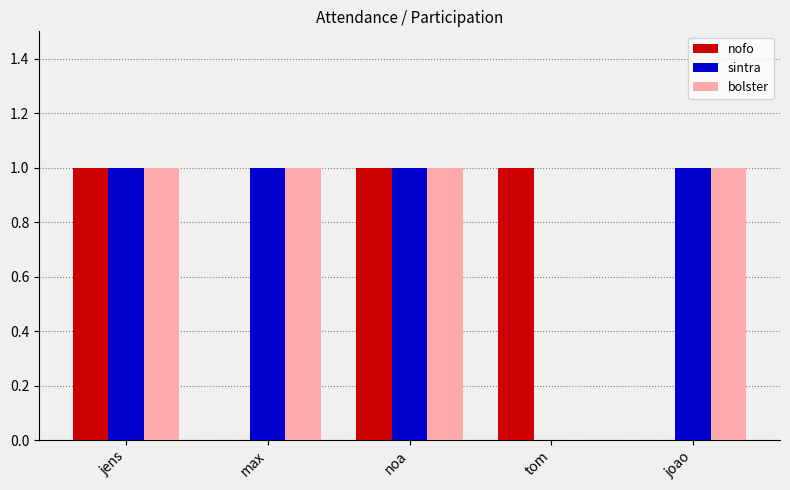

How many groups of bars are there?

5